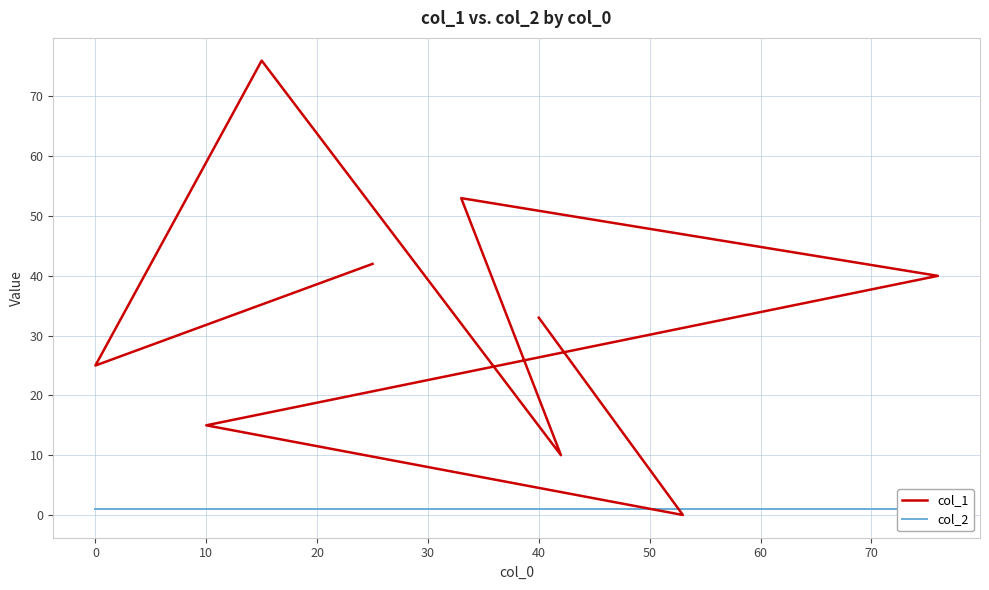

Rank the series by their average value, from lowest to highest.

col_2, col_1